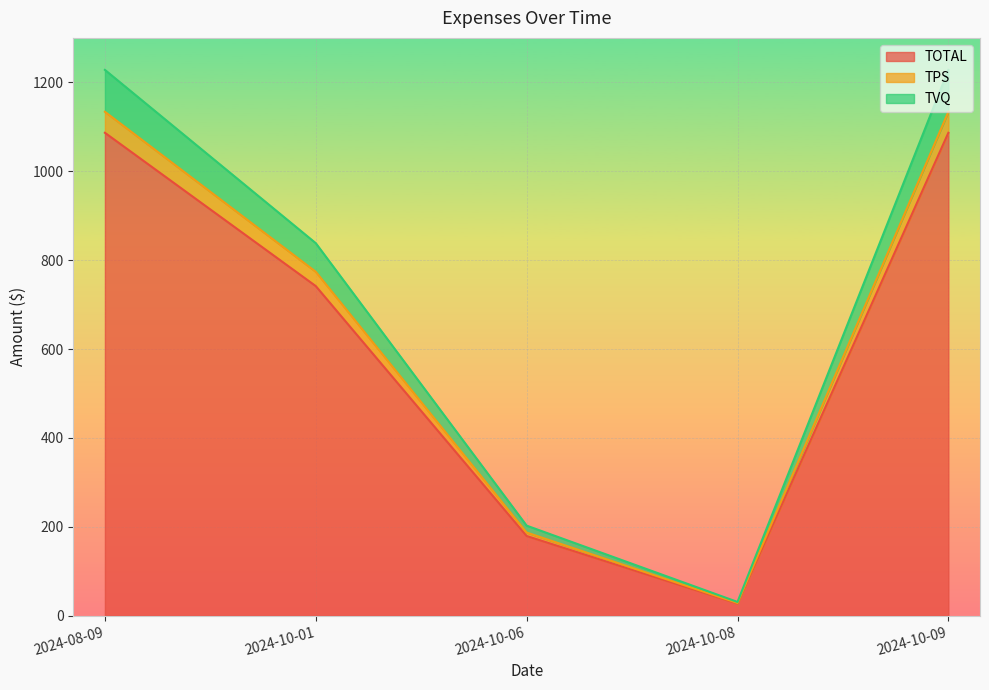

At how many categories does at least one series exceed 370?

3